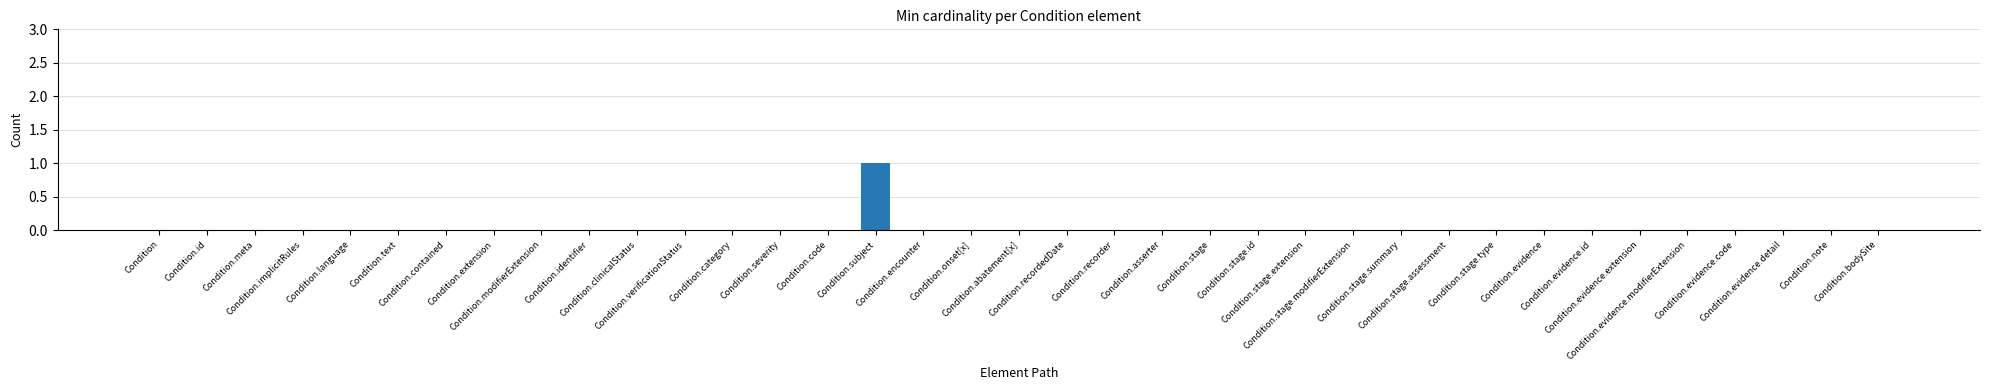

At which label is the value closest to 0?

Condition